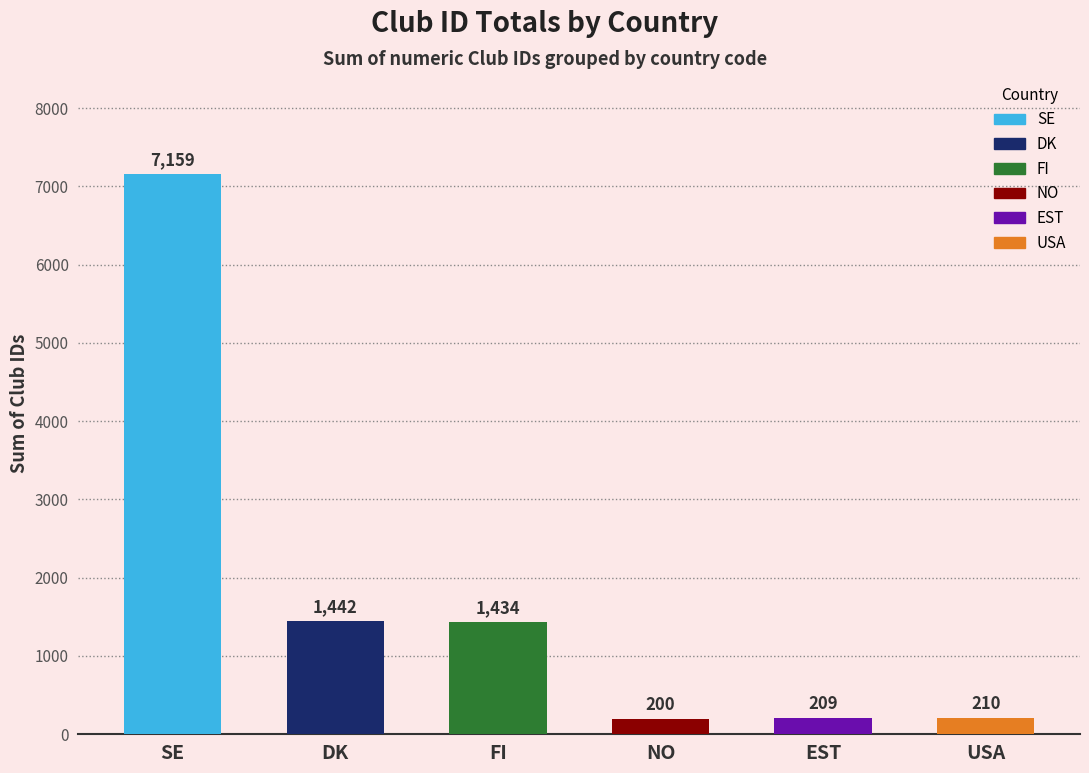

What is the difference between the second highest and second lowest values?

1233